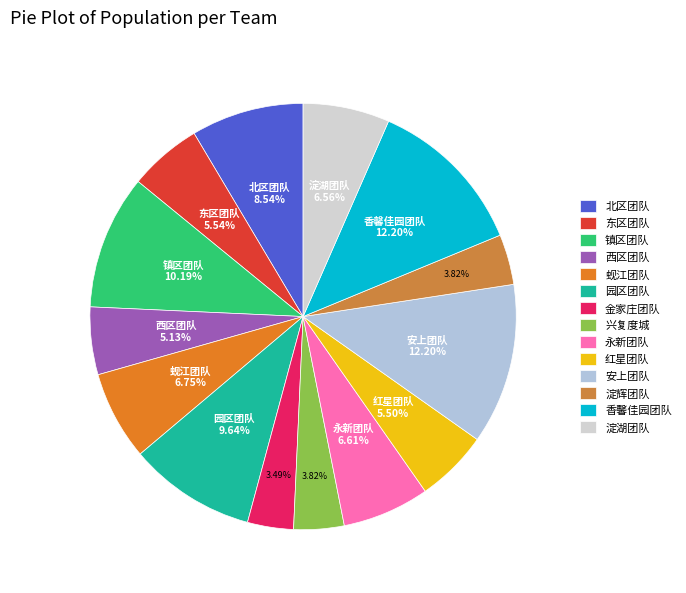

Does 镇区团队 account for over 50% of the chart?

No